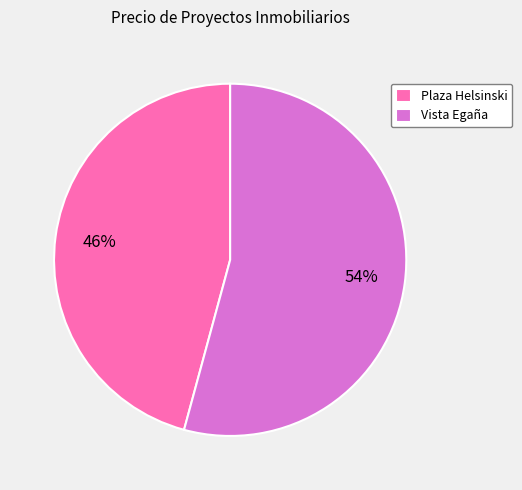

To the nearest percent, what is the average slice percentage?

50%